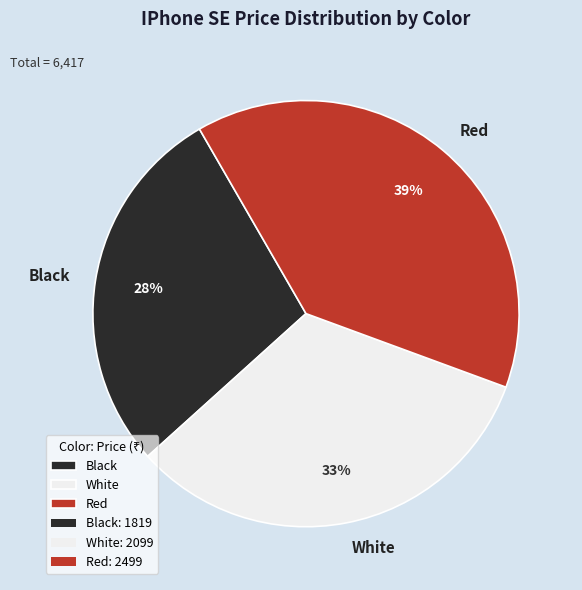

To the nearest percent, what is the average slice percentage?

33%